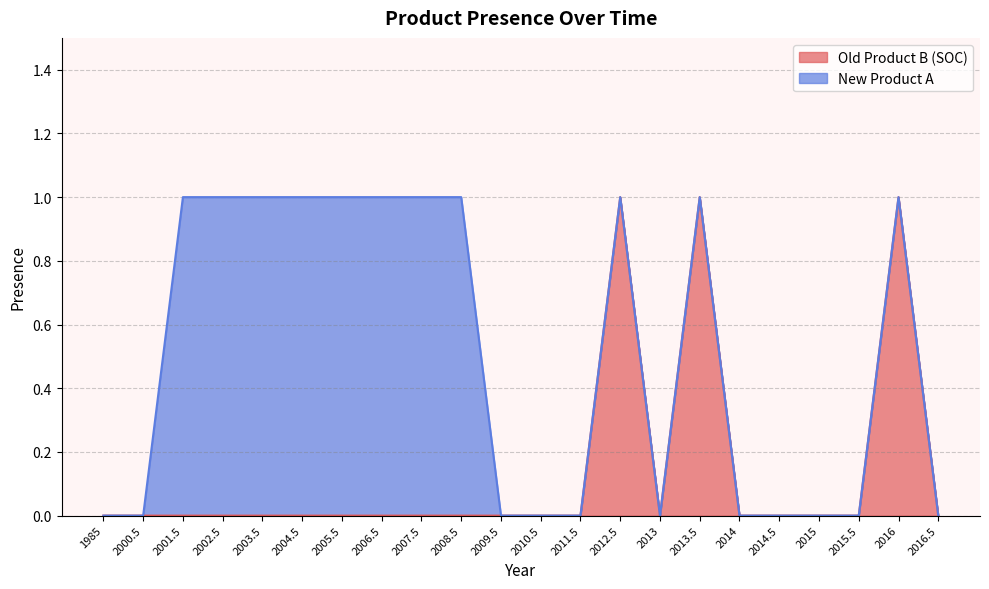

At which category does the data reach its first local valley?

2013